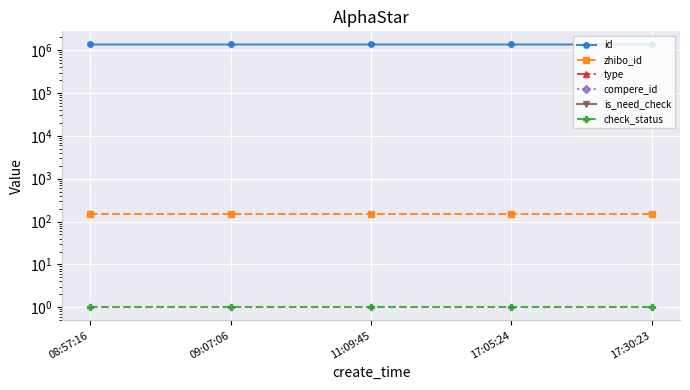

What is the label of the 3rd point from the left?

11:09:45